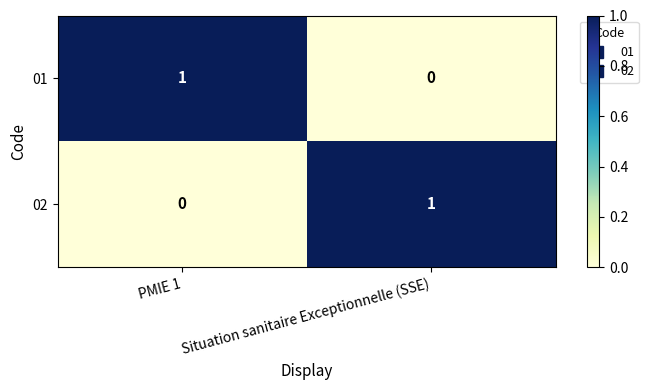

At which label is 01 closest to 0?

Situation sanitaire Exceptionnelle (SSE)